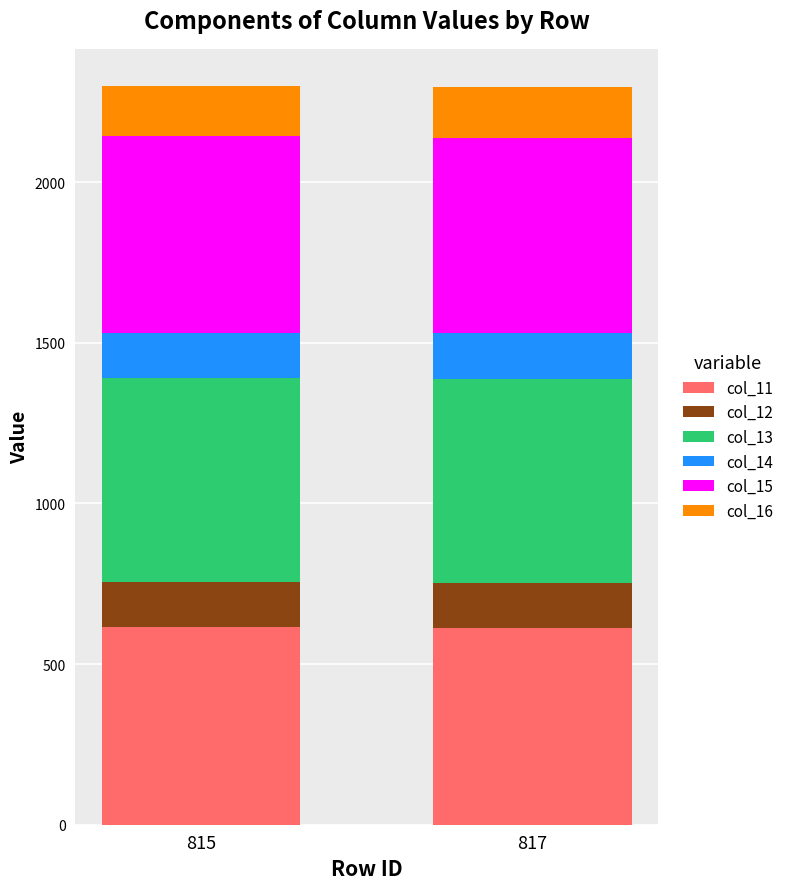

What is the total value across all series at 817?

2294.9